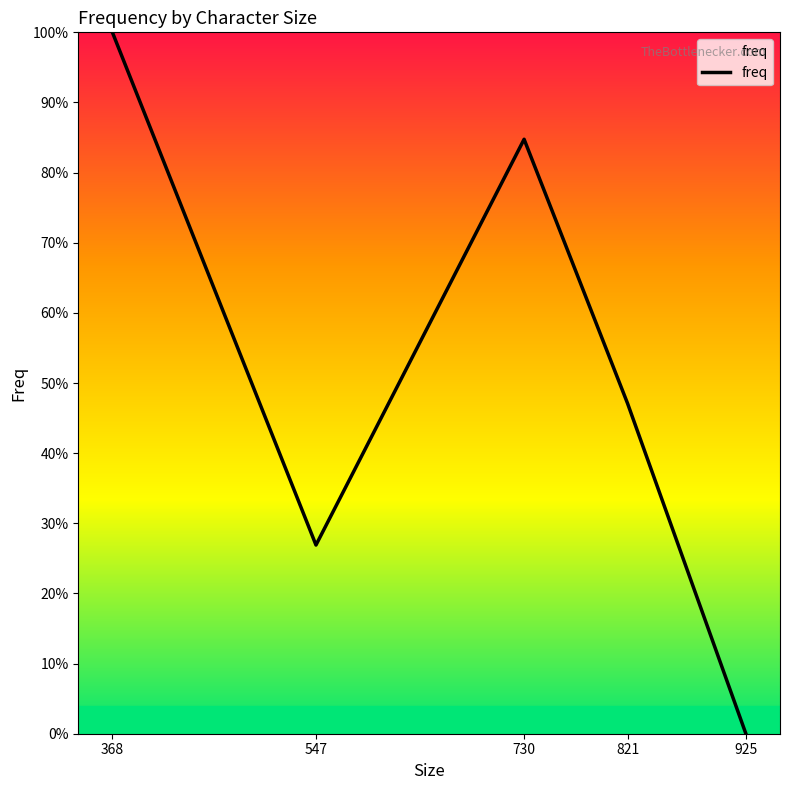

How many points are higher than both their immediate neighbors (excluding endpoints)?

1